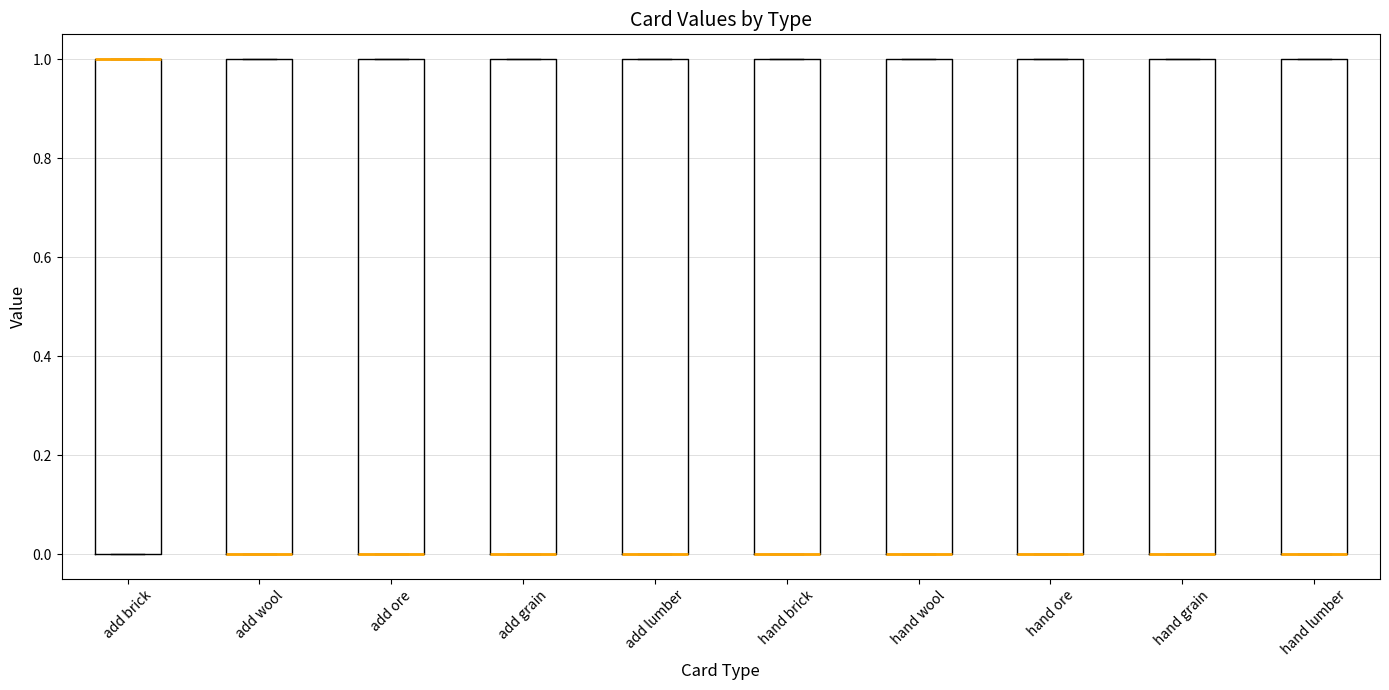

Where is the lower edge of the box for hand wool on the y-axis? The values are not printed on the chart, so give them approximately, as read against the axis.

0